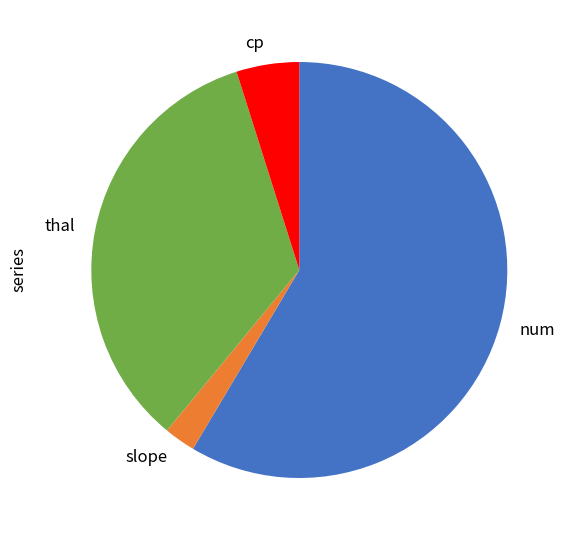

How many slices are in this pie chart?

4